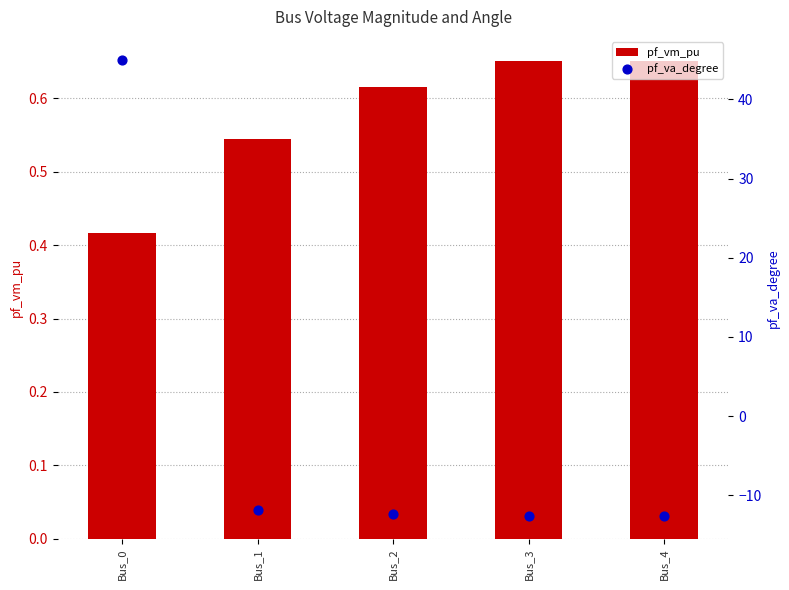

At how many categories does at least one series exceed 34?

1